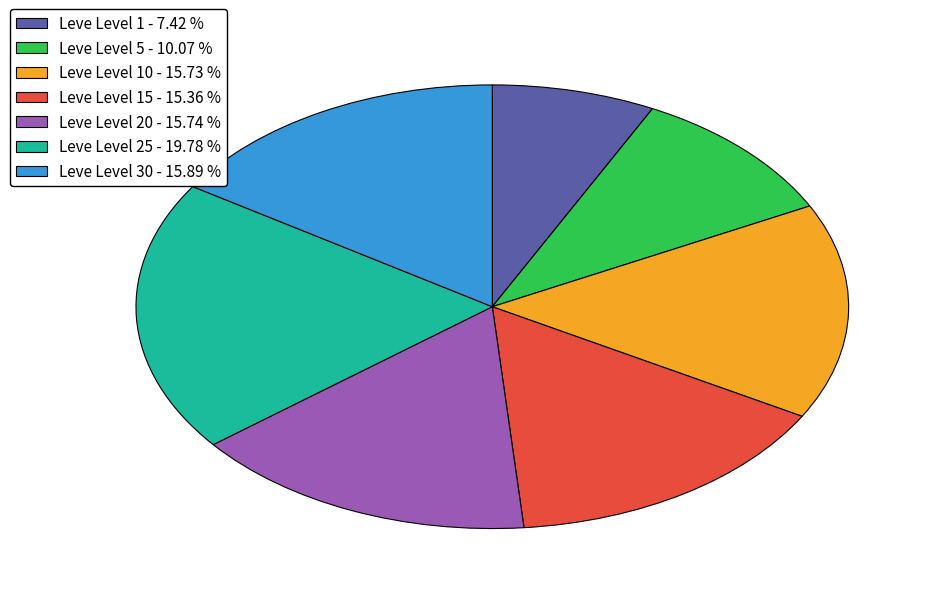

Which has a higher value, Leve Level 20 - 15.74 % or Leve Level 1 - 7.42 %?

Leve Level 20 - 15.74 %